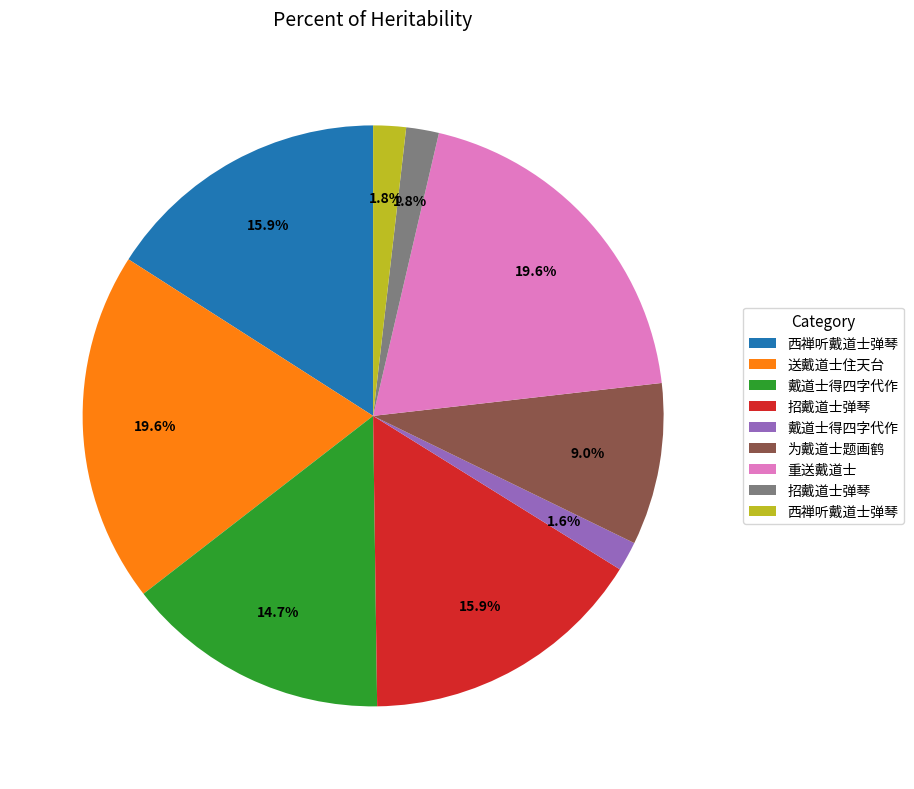

Is there a majority slice in this chart?

No